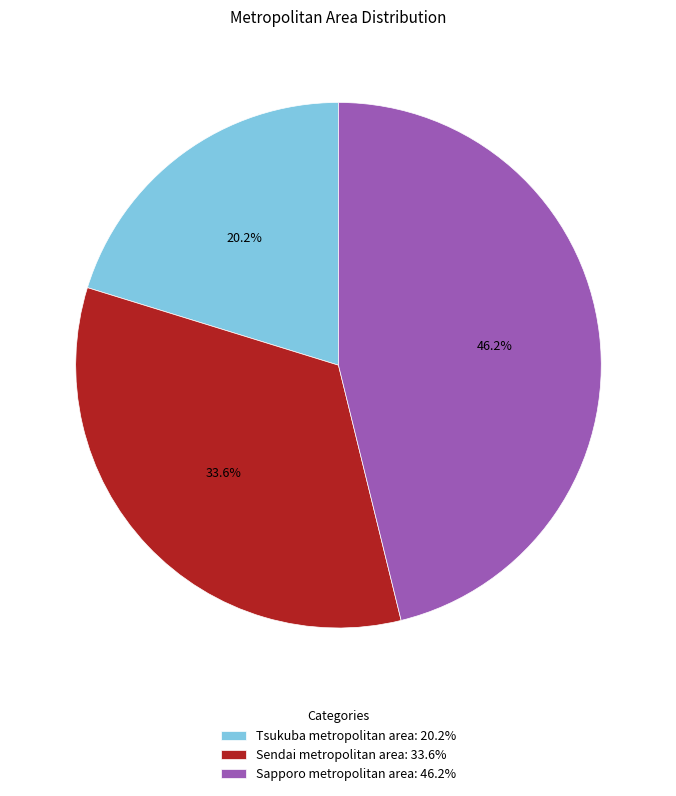

To the nearest percent, what portion does Sendai metropolitan area represent?

34%